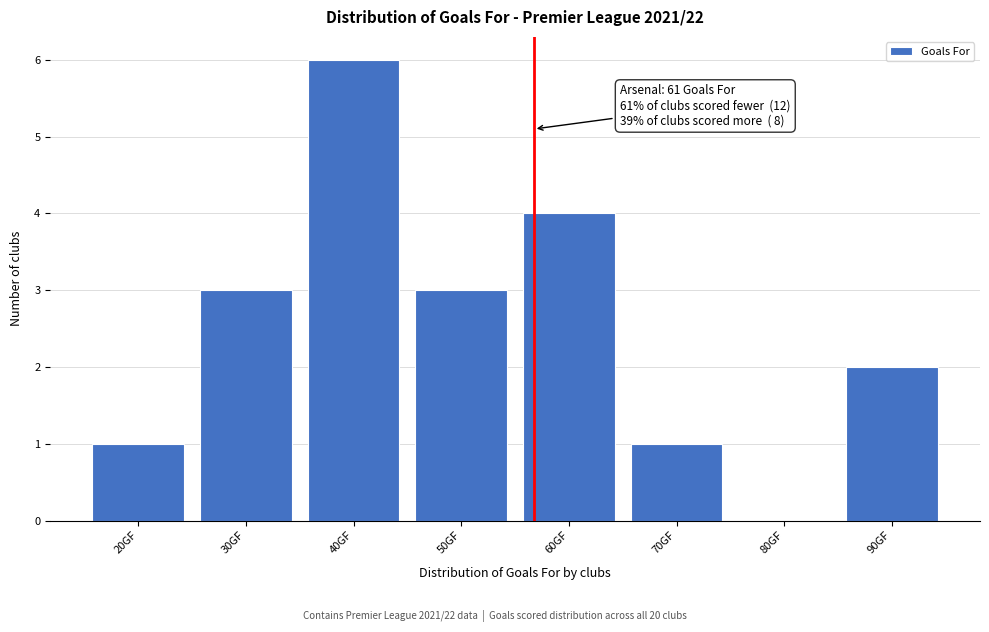

Reading right to left, list all the values displayed in this chart.

90GF=2	80GF=0	70GF=1	60GF=4	50GF=3	40GF=6	30GF=3	20GF=1